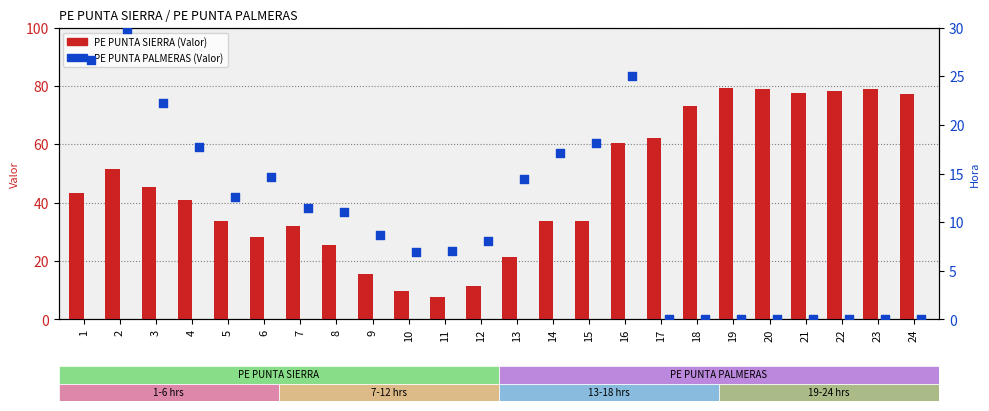

What is the total value across all series at 21?

77.6